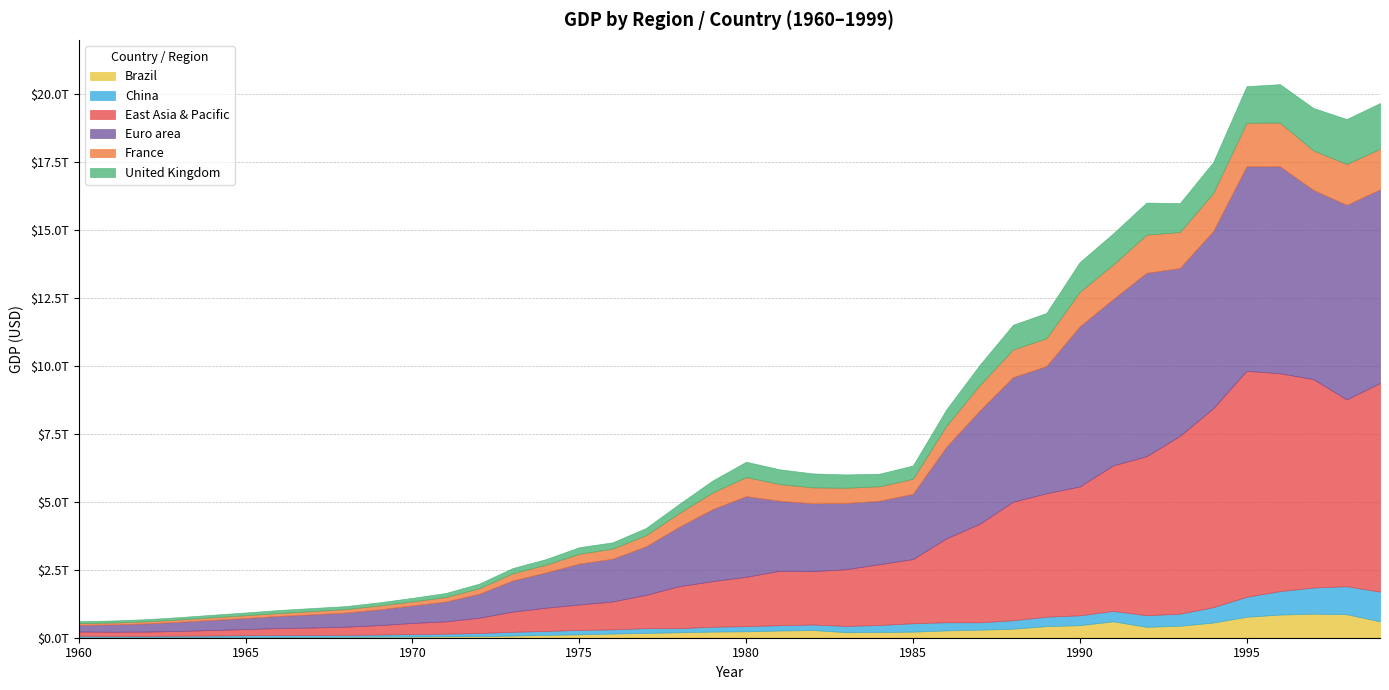

Reading left to right, what are all the values shown in this chart?

Brazil: 15165569913	15236854859	19926293839	23021477292	21211892260	21790035117	27062716578	30591834054	33875881876	37458898244	42327600098	49204456700	58539008786	79279057731	105136000000	123709000000	152678000000	176171000000	200801000000	224969000000	235025000000	263561000000	281682000000	203305000000	209024000000	222943000000	268137000000	294084000000	330397000000	425595000000	461952000000	602860000000	400599000000	437799000000	558112000000	769305000000	850426000000	883200000000	863723000000	599389000000
China: 59716467625	50056868958	47209359006	50706799903	59708343489	70436266147	76720285970	72881631327	70846535056	79705906247	92602973434	99800958648	113688000000	138544000000	144182000000	163432000000	153940000000	174938000000	149541000000	178281000000	191149000000	195866000000	205090000000	230687000000	259947000000	309488000000	300758000000	272973000000	312354000000	347768000000	360858000000	383373000000	426916000000	444731000000	564325000000	734548000000	863747000000	961604000000	1029040000000	1094000000000
East Asia & Pacific: 153258000000	153706000000	157268000000	175495000000	201631000000	224576000000	251080000000	272054000000	299758000000	345294000000	407330000000	452784000000	562058000000	740870000000	852973000000	933921000000	1026750000000	1223970000000	1544900000000	1677600000000	1812980000000	1998630000000	1958540000000	2084750000000	2233380000000	2357130000000	3081080000000	3618480000000	4354170000000	4534620000000	4736100000000	5347750000000	5842940000000	6535130000000	7308950000000	8306270000000	8004160000000	7659320000000	6865590000000	7667690000000
Euro area: 244896000000	269034000000	298896000000	335428000000	373120000000	407845000000	444997000000	483543000000	519125000000	579481000000	642869000000	728631000000	880207000000	1142680000000	1295880000000	1502570000000	1568100000000	1783660000000	2184190000000	2645850000000	2963320000000	2575360000000	2493440000000	2432530000000	2333290000000	2397100000000	3364190000000	4161020000000	4576280000000	4674500000000	5882980000000	6110850000000	6740480000000	6169110000000	6513040000000	7516230000000	7605290000000	6952290000000	7149090000000	7113970000000
France: 62225478001	67461644222	75607529810	84759195106	94007851047	101537000000	110046000000	118973000000	129785000000	141903000000	148456000000	165967000000	203494000000	264430000000	285552000000	360832000000	372319000000	410279000000	506708000000	613953000000	701288000000	615552000000	584878000000	559869000000	530684000000	553138000000	771471000000	934173000000	1018850000000	1025210000000	1269180000000	1269280000000	1401470000000	1322820000000	1393980000000	1601090000000	1605680000000	1452880000000	1503110000000	1492650000000
United Kingdom: 73233967692	77741965703	81247564157	86561961812	94407558351	101825000000	108573000000	113117000000	107760000000	116465000000	130672000000	148114000000	169965000000	192538000000	206131000000	241757000000	232615000000	263066000000	335883000000	438994000000	564948000000	540766000000	515049000000	489618000000	461487000000	489285000000	601453000000	745163000000	910123000000	926885000000	1093170000000	1142800000000	1179660000000	1061390000000	1140490000000	1341580000000	1415360000000	1559080000000	1650170000000	1682400000000